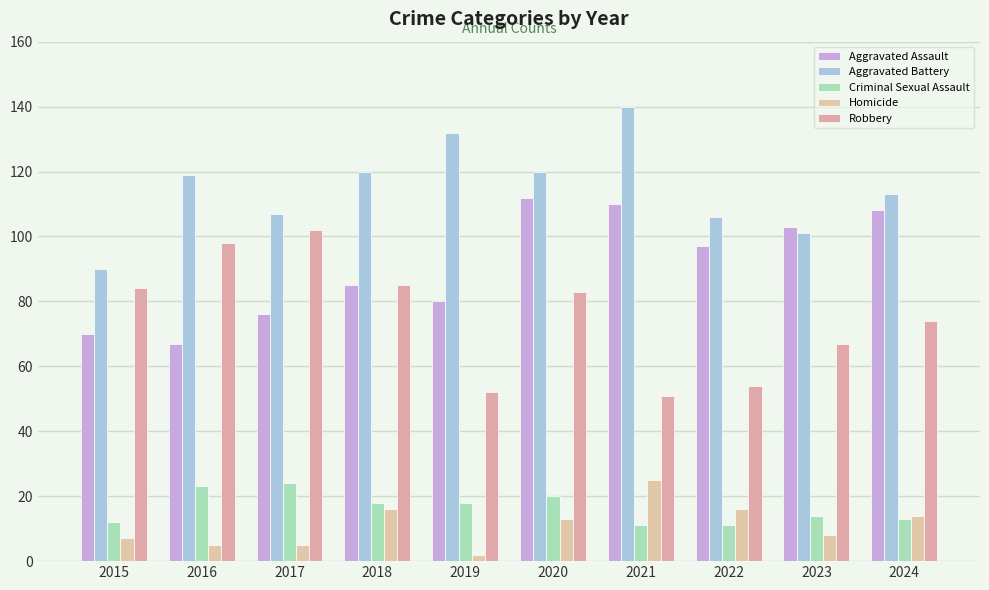

The Criminal Sexual Assault series shows 12 at 2015. True or false?

True